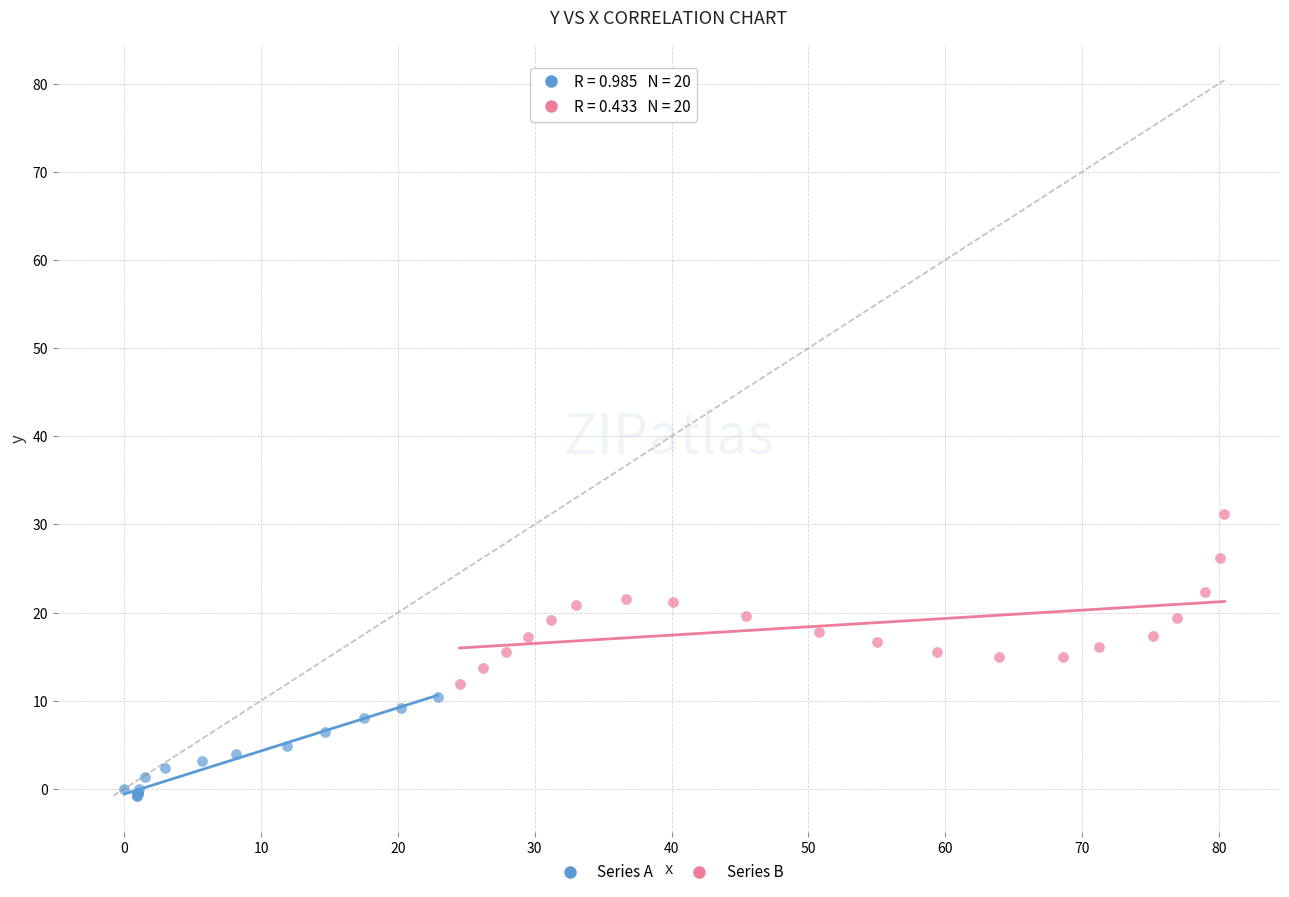

Which series contains the lowest Y value?

Series A